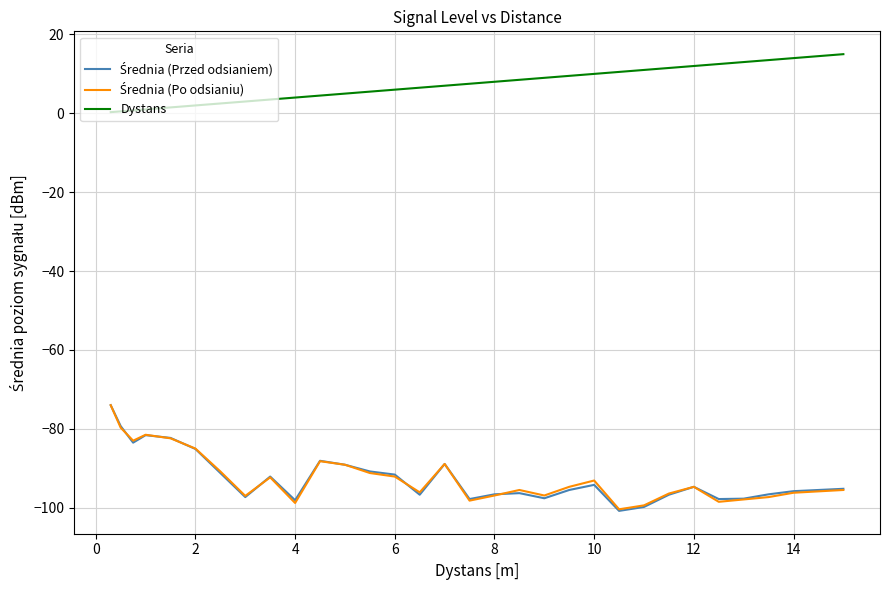

Which series has the largest total across all categories?

Dystans